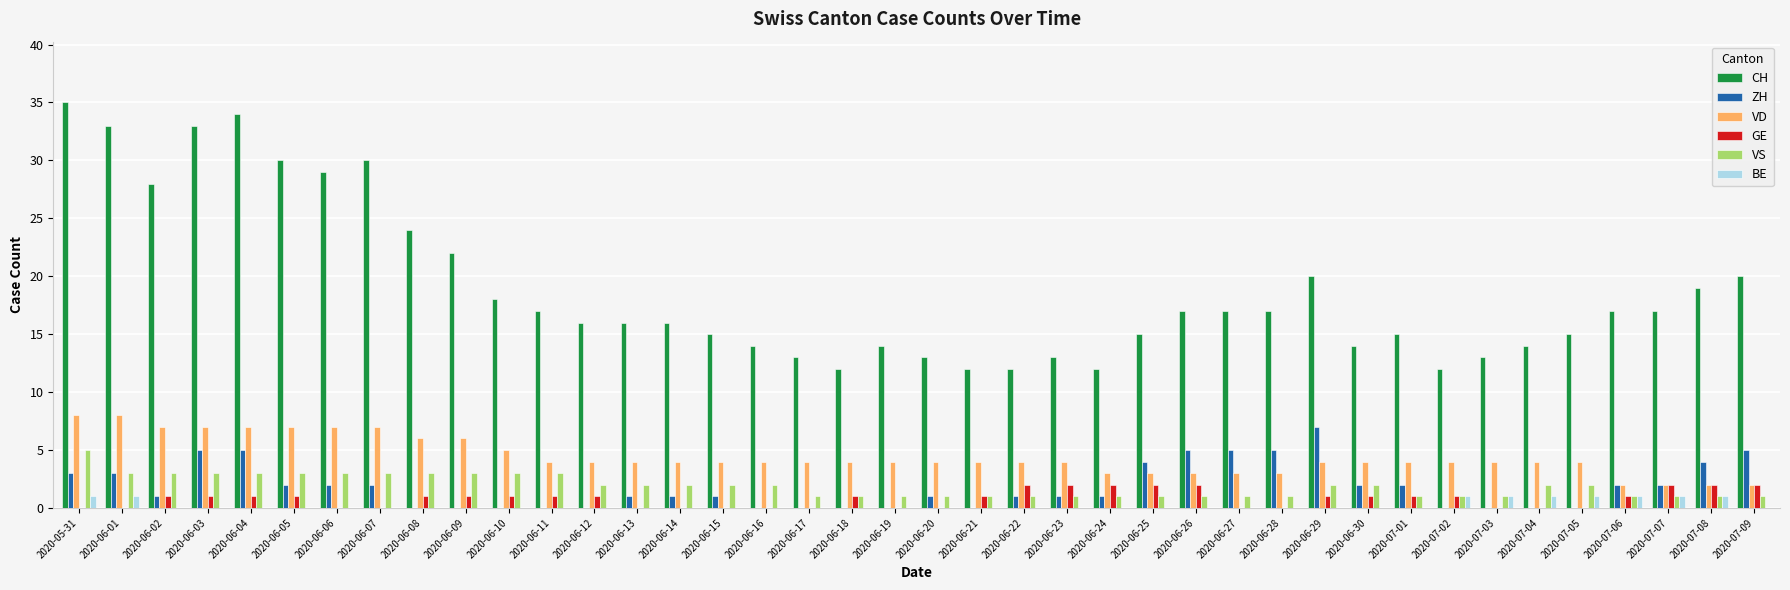

How many data points does each series have?

40